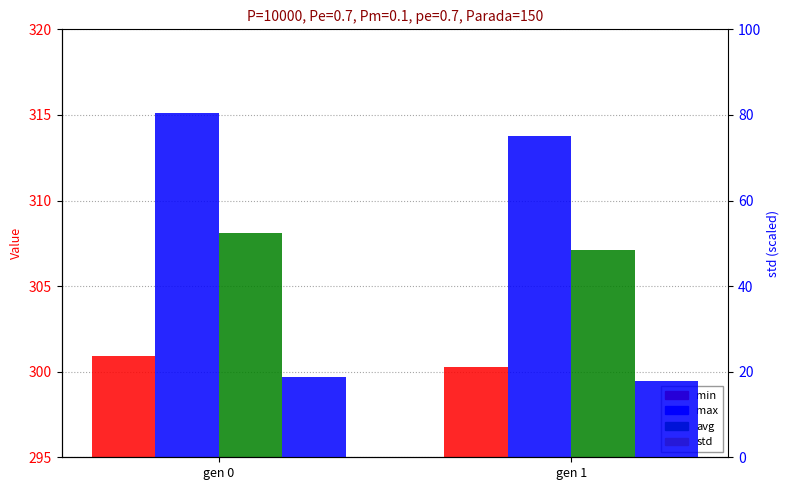

What are all the series names shown in the legend?

min, max, avg, std